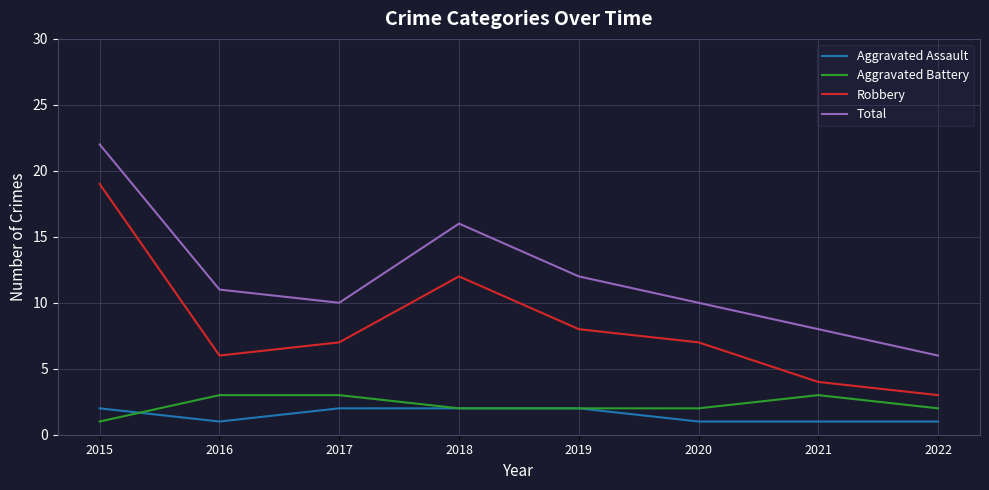

Reading right to left, extract all data points from this chart.

Aggravated Assault: 1	1	1	2	2	2	1	2
Aggravated Battery: 2	3	2	2	2	3	3	1
Robbery: 3	4	7	8	12	7	6	19
Total: 6	8	10	12	16	10	11	22